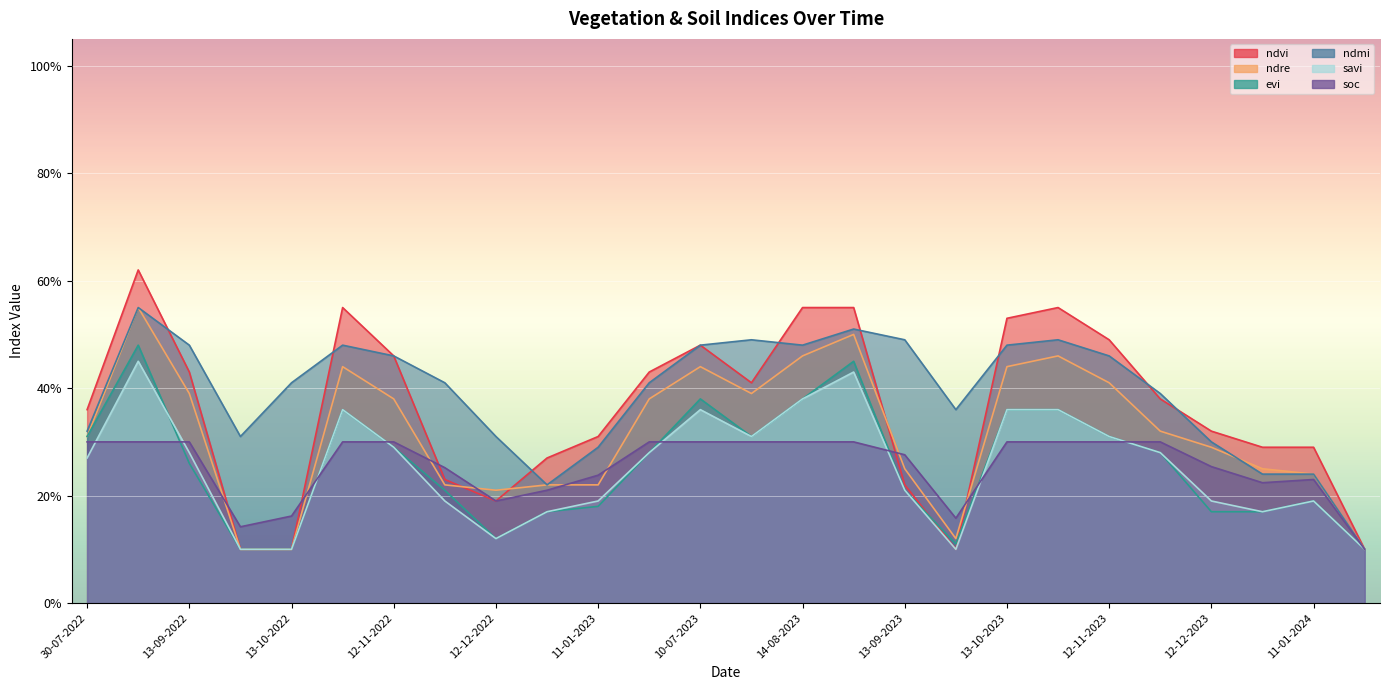

True or false: ndmi has a value of 0.5 at 30-07-2022.

False